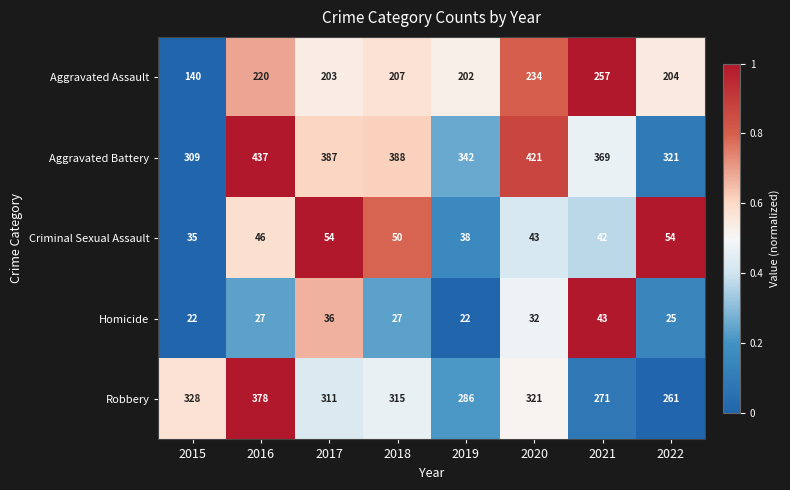

What is the average value of the Criminal Sexual Assault series?

45